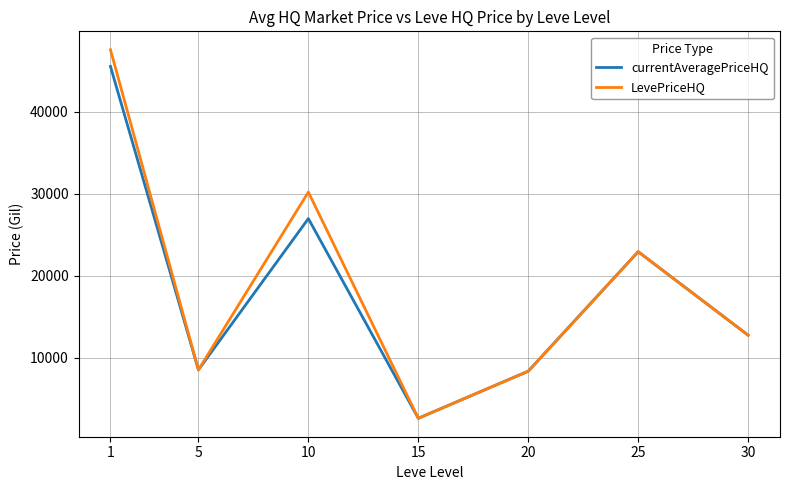

How many lines are shown in the chart?

2